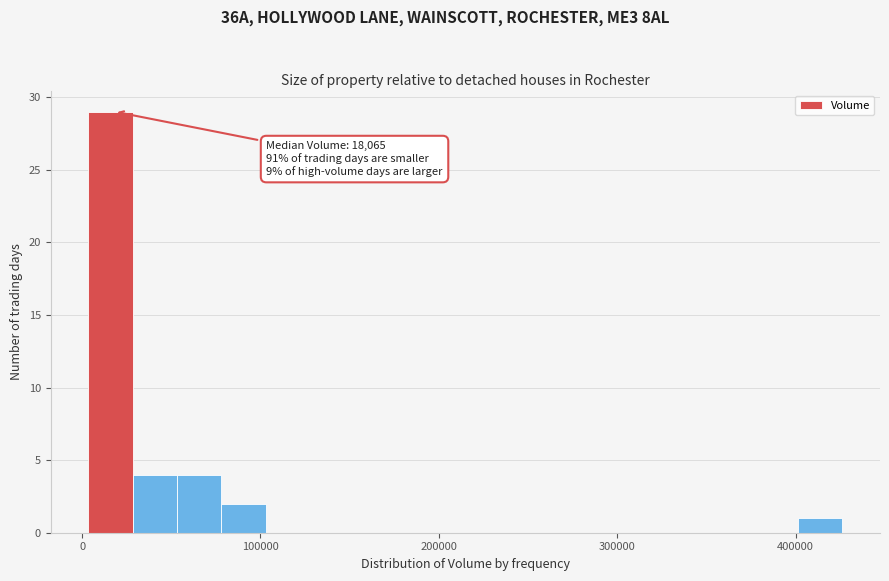

Read against the x-axis, roughly where is the centre of the tallest bar?

20000